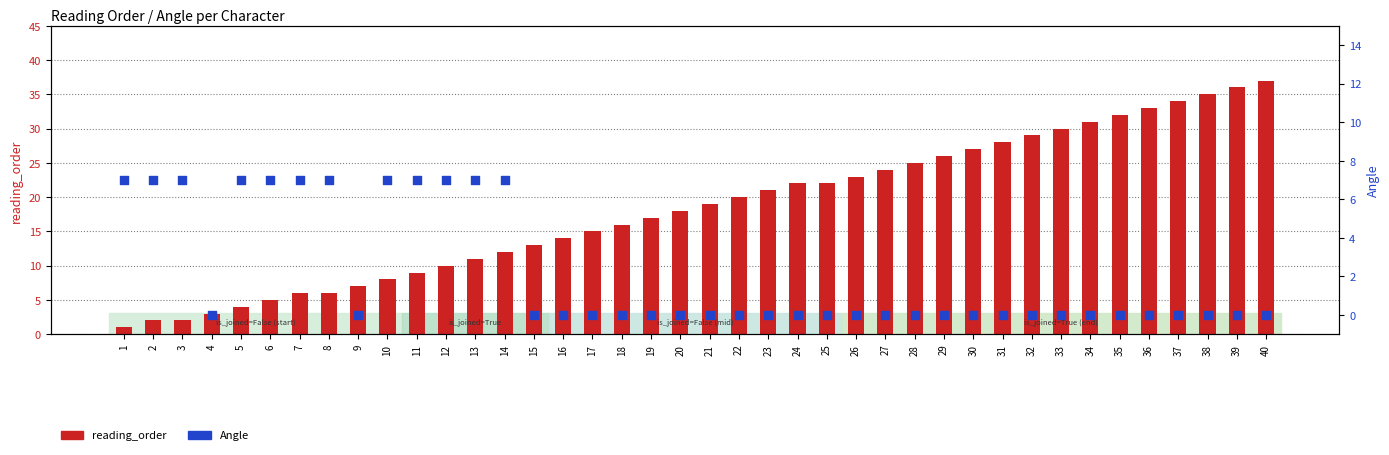

Which series reaches the minimum Y coordinate?

Angle